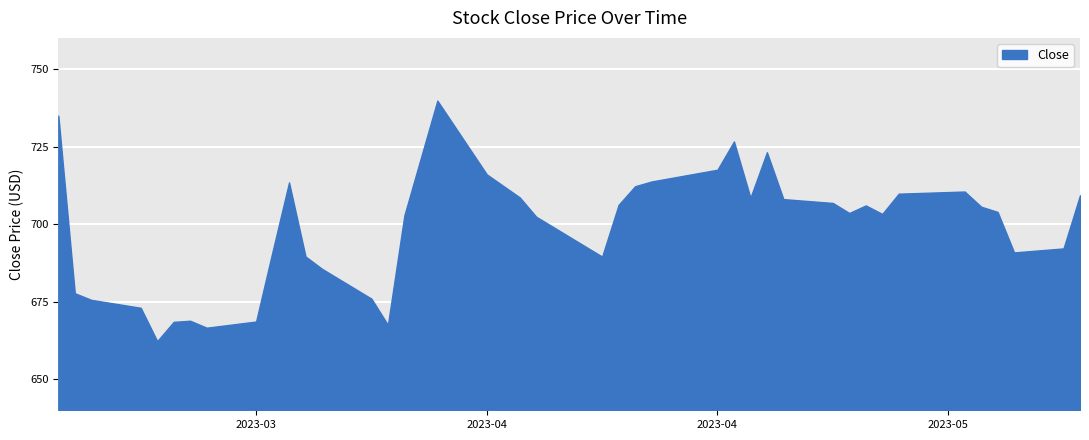

List the labels in order of value, largest first.

2023-03-31, 2023-03-08, 2023-04-18, 2023-04-20, 2023-04-17, 2023-04-03, 2023-04-13, 2023-03-22, 2023-04-12, 2023-05-02, 2023-04-28, 2023-05-09, 2023-04-05, 2023-04-19, 2023-04-21, 2023-04-24, 2023-04-11, 2023-04-26, 2023-05-03, 2023-05-04, 2023-04-25, 2023-04-27, 2023-03-29, 2023-04-06, 2023-05-08, 2023-03-21, 2023-05-05, 2023-03-23, 2023-04-10, 2023-03-24, 2023-03-09, 2023-03-27, 2023-03-10, 2023-03-13, 2023-03-16, 2023-03-20, 2023-03-15, 2023-03-28, 2023-03-17, 2023-03-14